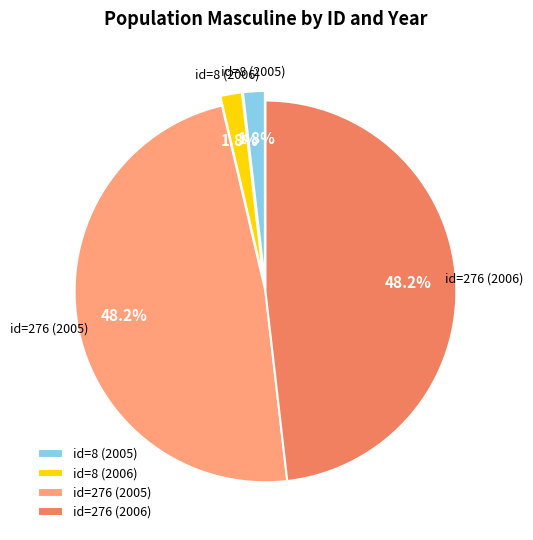

How many slices are in this pie chart?

4